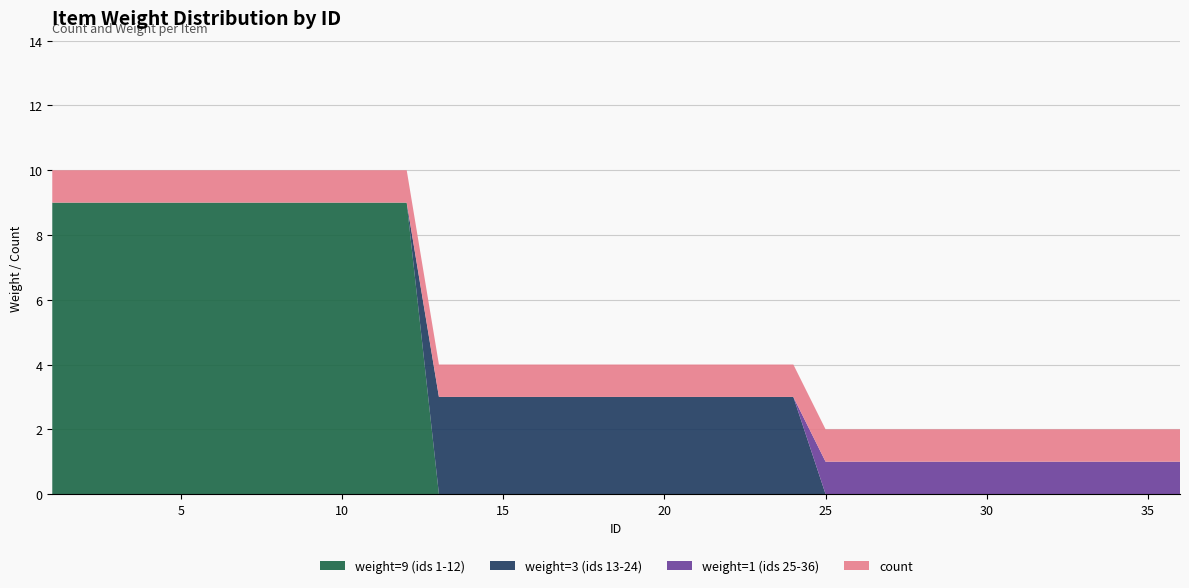

Reading left to right, transcribe all the data shown in this chart.

weight=9 (ids 1-12): 9	9	9	9	9	9	9	9	9	9	9	9	0	0	0	0	0	0	0	0	0	0	0	0	0	0	0	0	0	0	0	0	0	0	0	0
weight=3 (ids 13-24): 0	0	0	0	0	0	0	0	0	0	0	0	3	3	3	3	3	3	3	3	3	3	3	3	0	0	0	0	0	0	0	0	0	0	0	0
weight=1 (ids 25-36): 0	0	0	0	0	0	0	0	0	0	0	0	0	0	0	0	0	0	0	0	0	0	0	0	1	1	1	1	1	1	1	1	1	1	1	1
count: 1	1	1	1	1	1	1	1	1	1	1	1	1	1	1	1	1	1	1	1	1	1	1	1	1	1	1	1	1	1	1	1	1	1	1	1